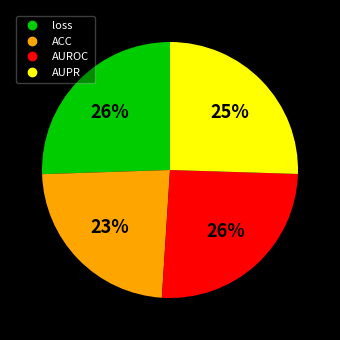

Do loss and AUPR together represent more than half of the pie?

Yes